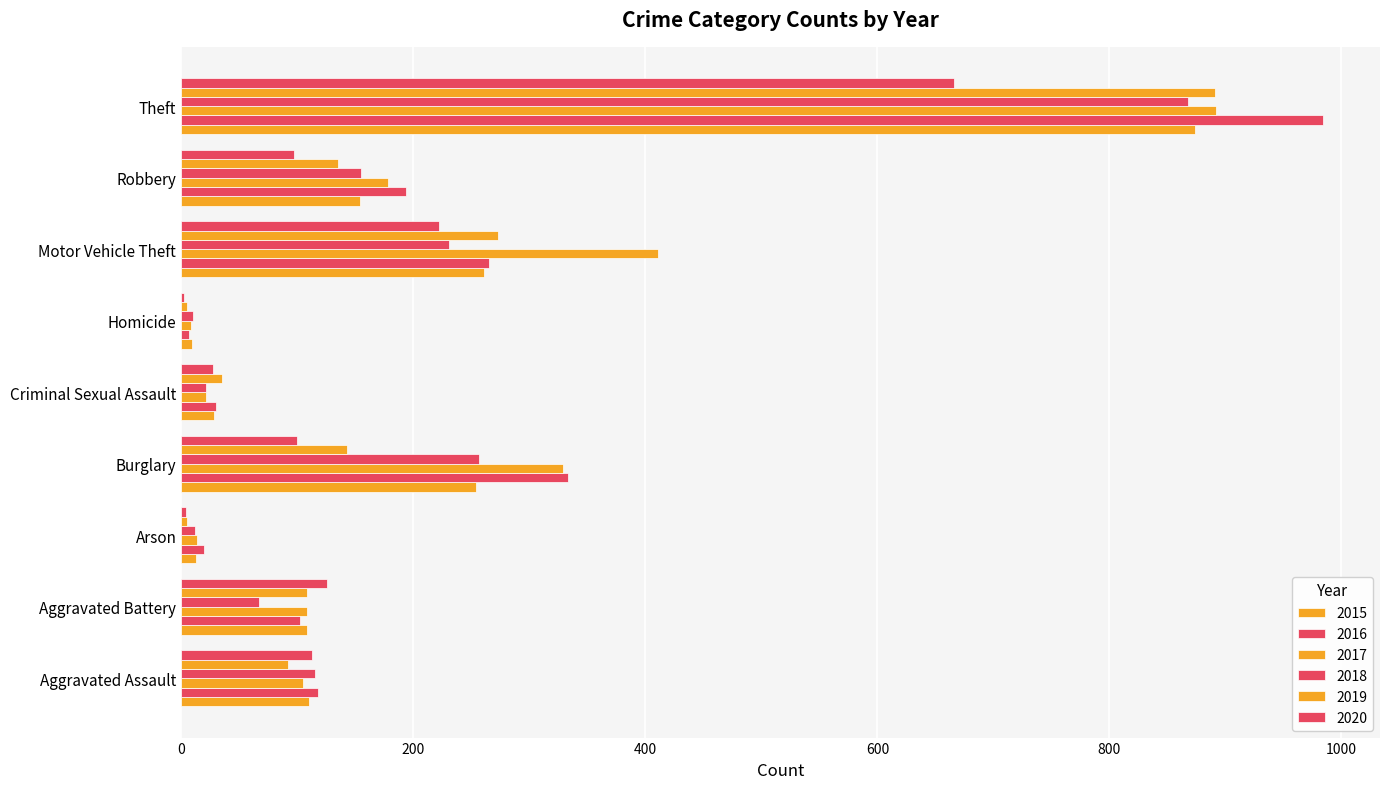

Rank the series at Robbery from lowest to highest value.

2020, 2019, 2015, 2018, 2017, 2016